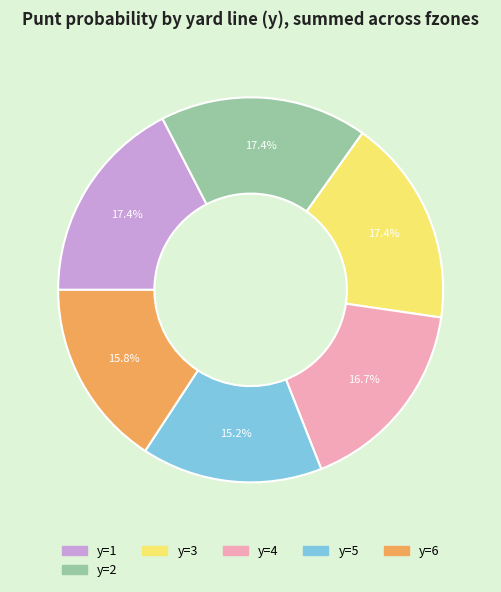

Is there any slice that represents more than half of the pie?

No